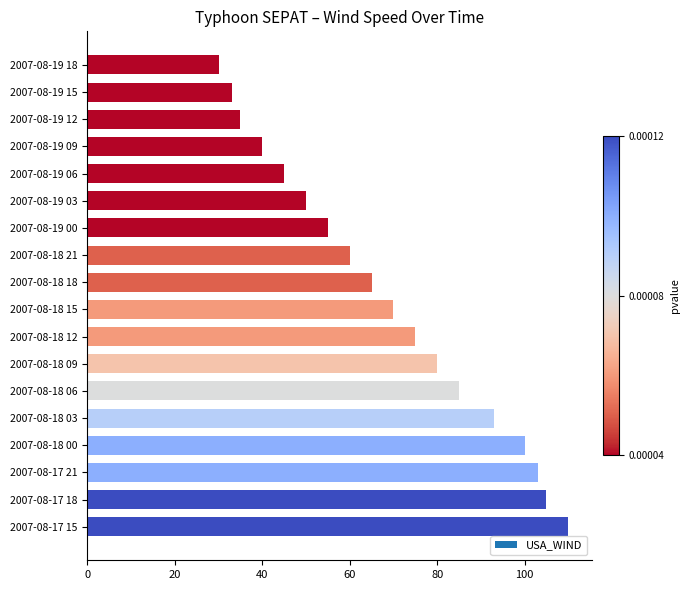

Read the value at 2007-08-19 09, to the nearest 10.

40